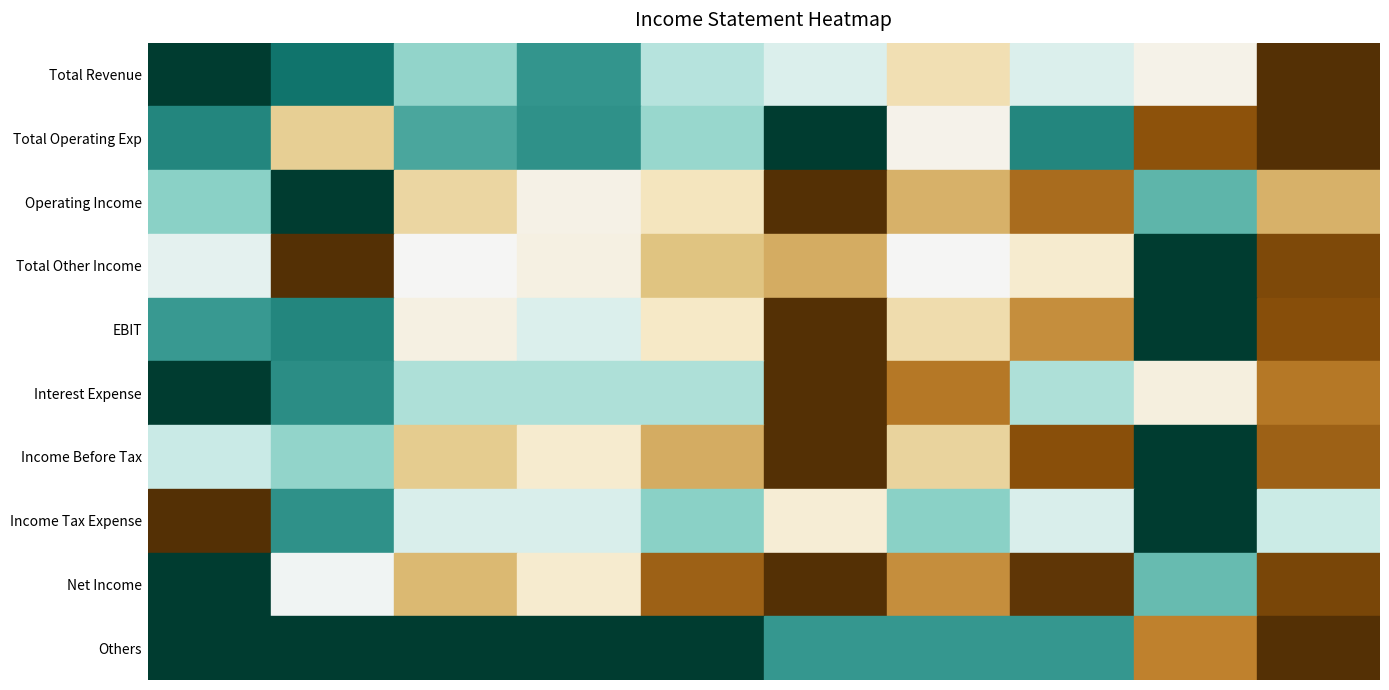

Which series has the widest spread of values?

Total Revenue